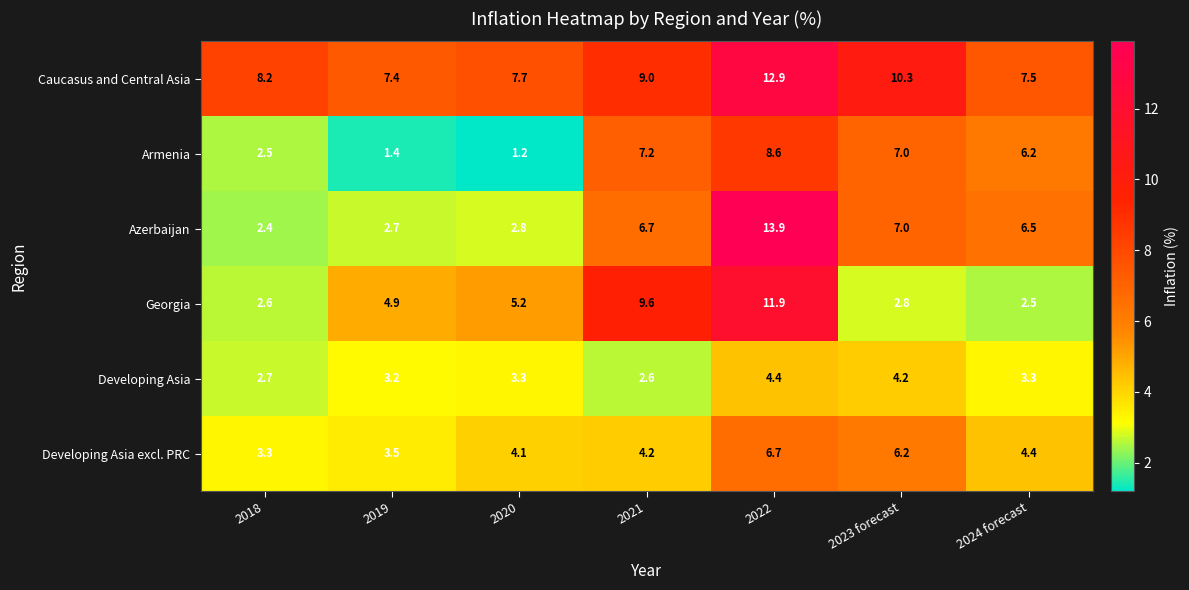

How many categories are shown in the chart?

7